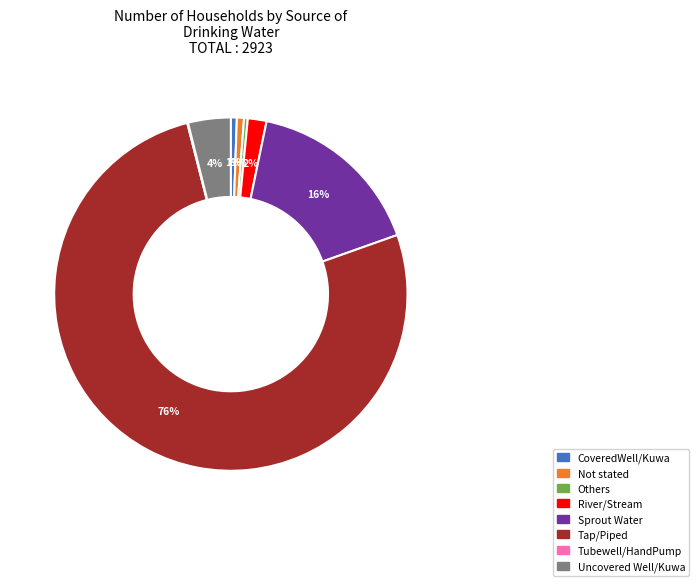

Approximately how many times larger is the value at Sprout Water compared to Others?

47.7